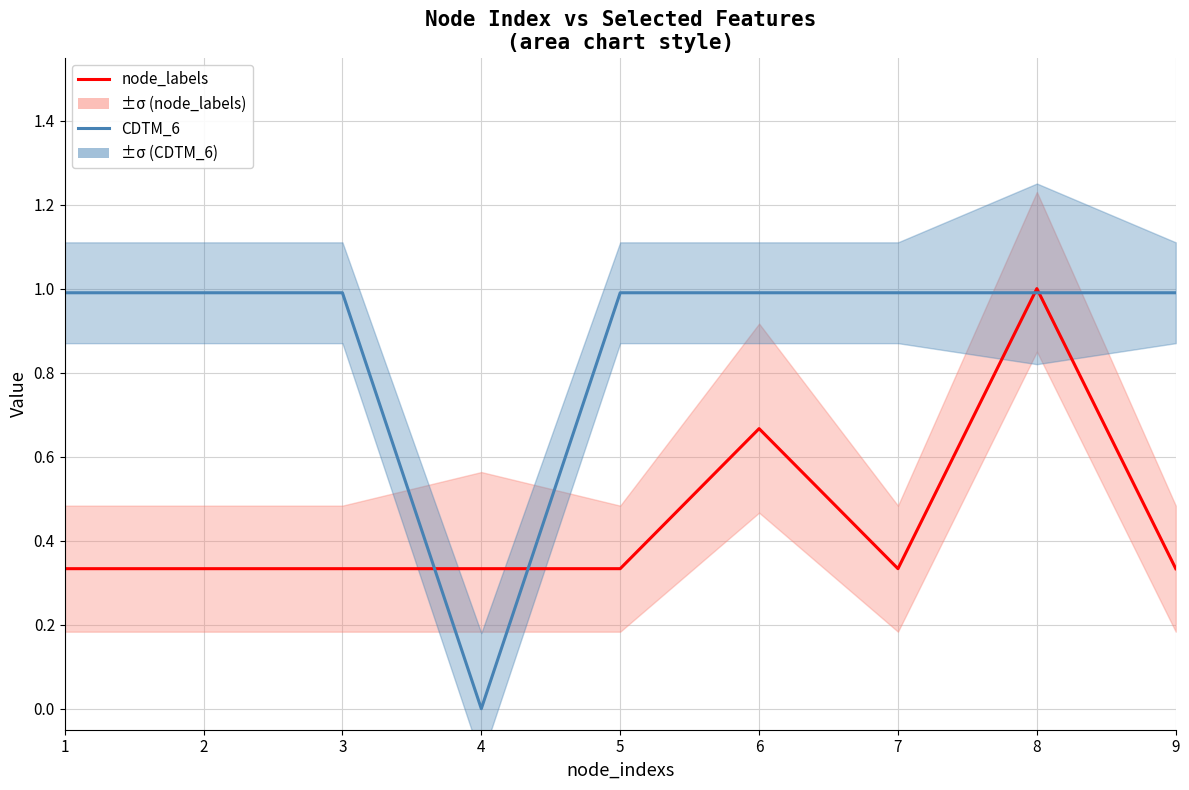

What are all the series names shown in the legend?

node_labels, CDTM_6